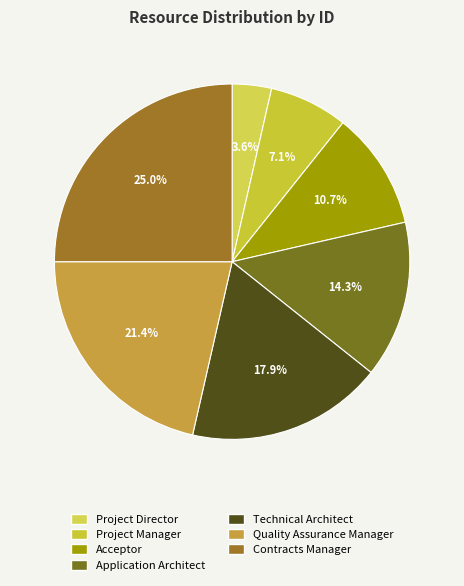

What is the smallest slice in the pie chart?

Project Director